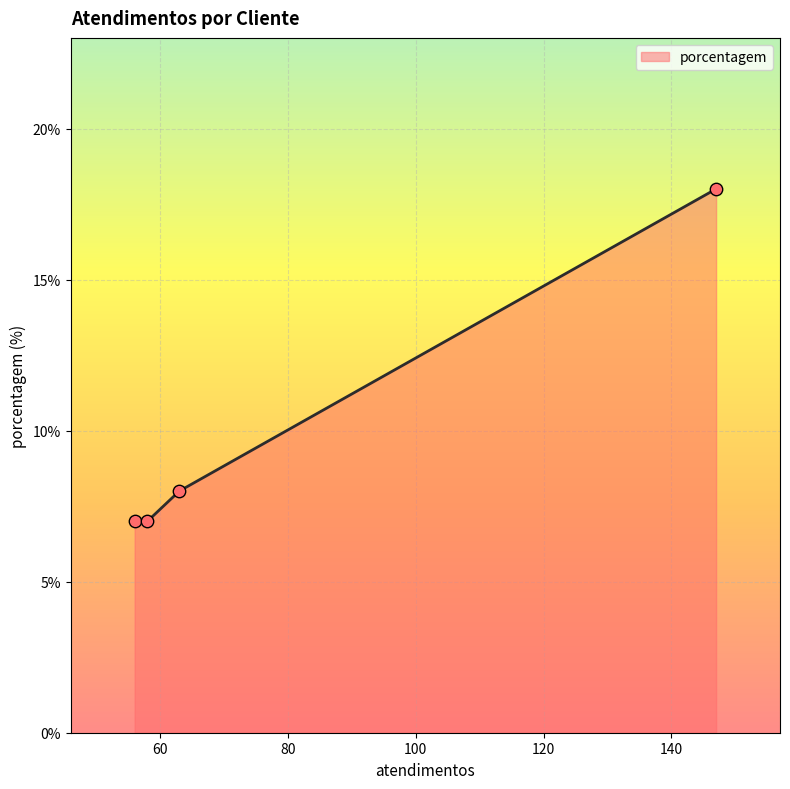

True or false: the data has more than 1 interior local peaks.

False